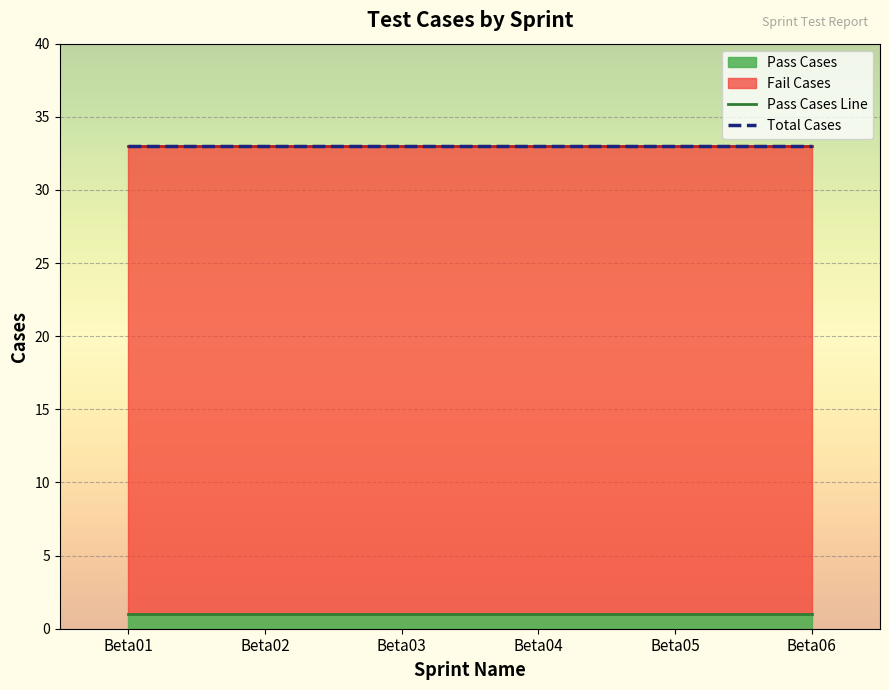

At how many categories does at least one series exceed 4?

6